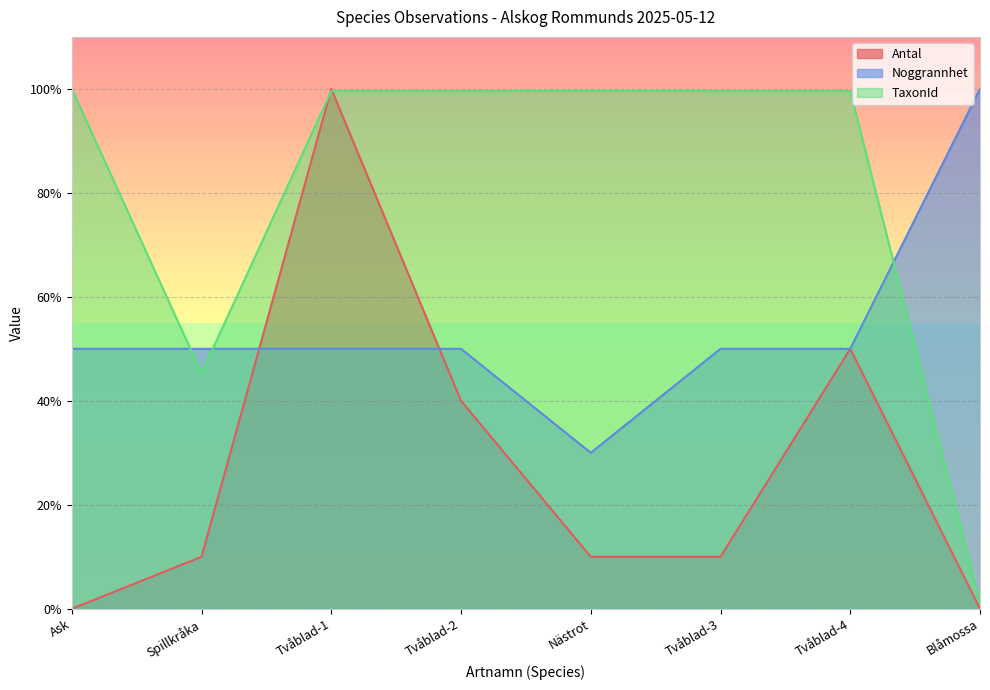

Reading right to left, list all the values displayed in this chart.

Antal: Blåmossa=0.0	Tvåblad-4=0.5	Tvåblad-3=0.1	Nästrot=0.1	Tvåblad-2=0.4	Tvåblad-1=1.0	Spillkråka=0.1	Ask=0.0
Noggrannhet: Blåmossa=1.0	Tvåblad-4=0.5	Tvåblad-3=0.5	Nästrot=0.3	Tvåblad-2=0.5	Tvåblad-1=0.5	Spillkråka=0.5	Ask=0.5
TaxonId: Blåmossa=0.0	Tvåblad-4=1.0	Tvåblad-3=1.0	Nästrot=1.0	Tvåblad-2=1.0	Tvåblad-1=1.0	Spillkråka=0.5	Ask=1.0